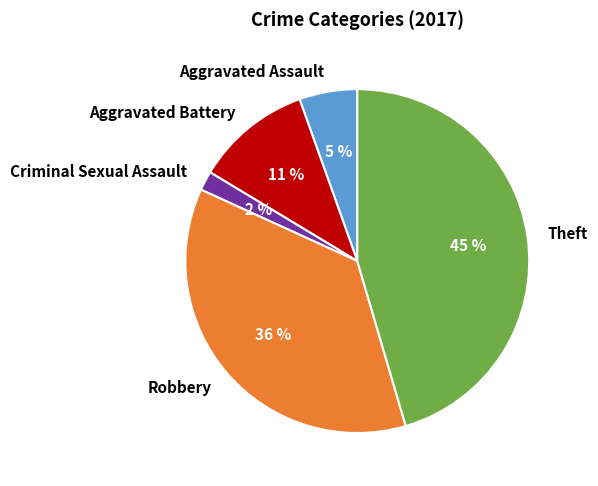

Combined, do Aggravated Assault and Criminal Sexual Assault account for over 50%?

No